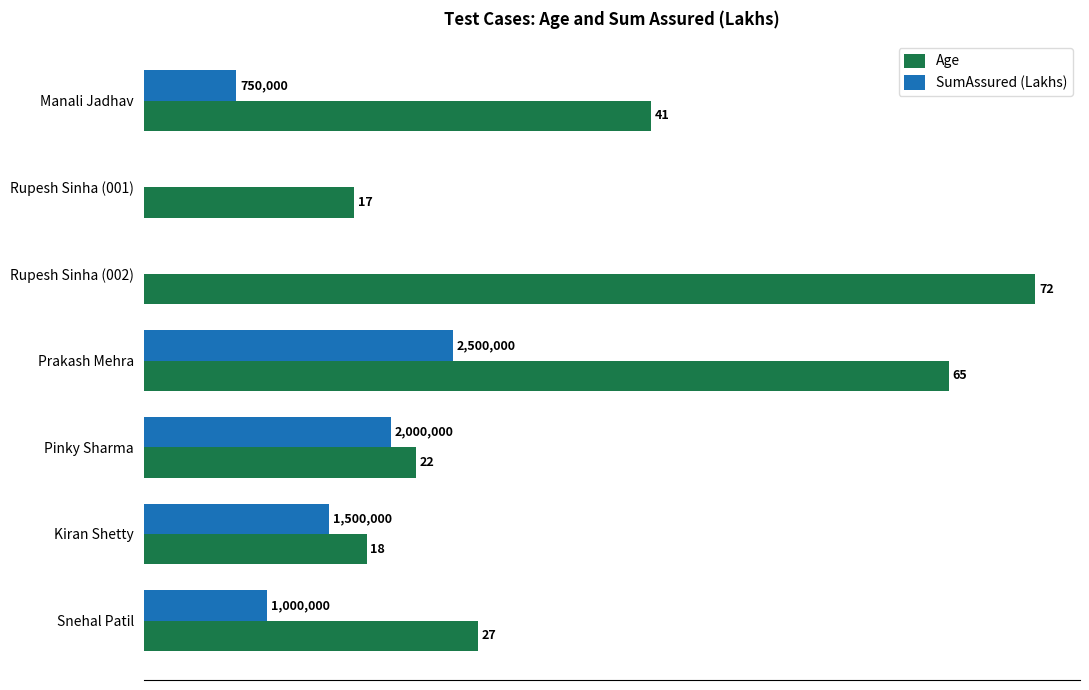

Which series has the largest total across all categories?

Age